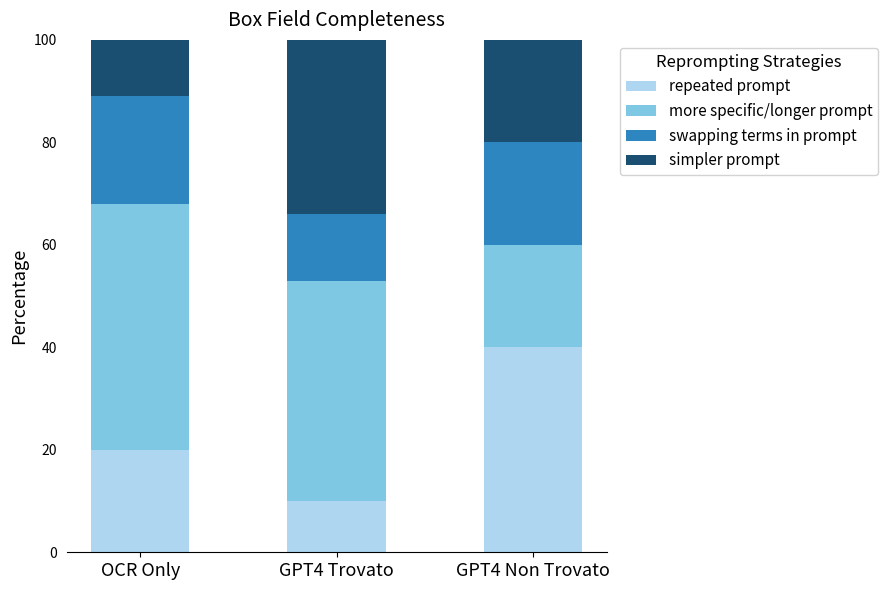

What is the approximate value of repeated prompt at GPT4 Trovato?

10